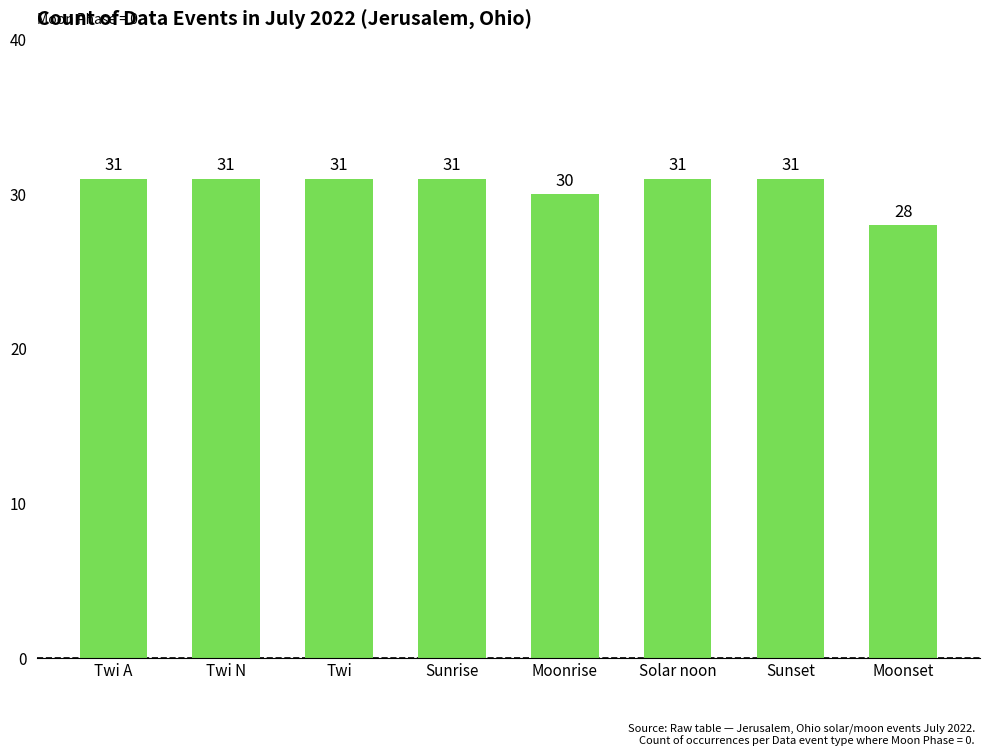

What is the sum of all values?

244